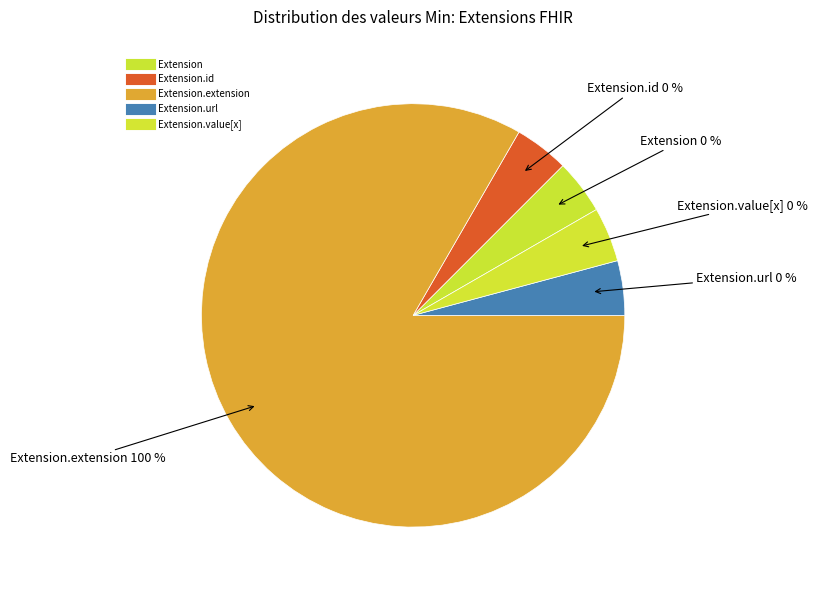

Which has a higher value, Extension.id or Extension.url?

Extension.id